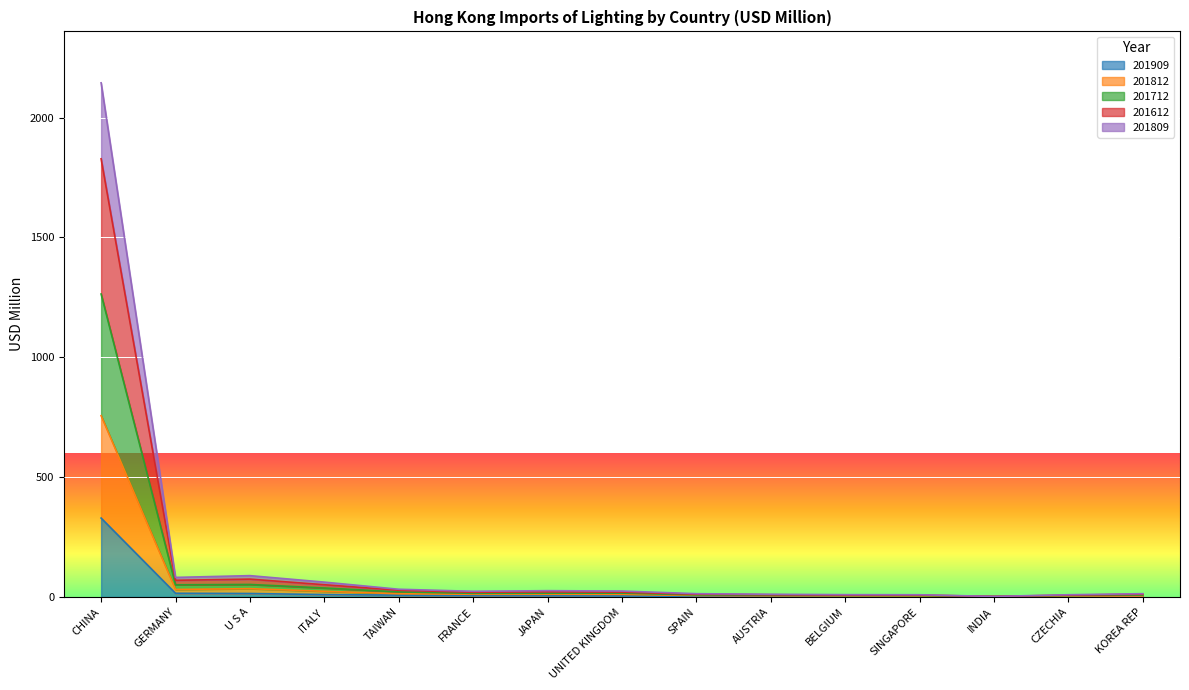

At which category is the sum across all series the highest?

CHINA